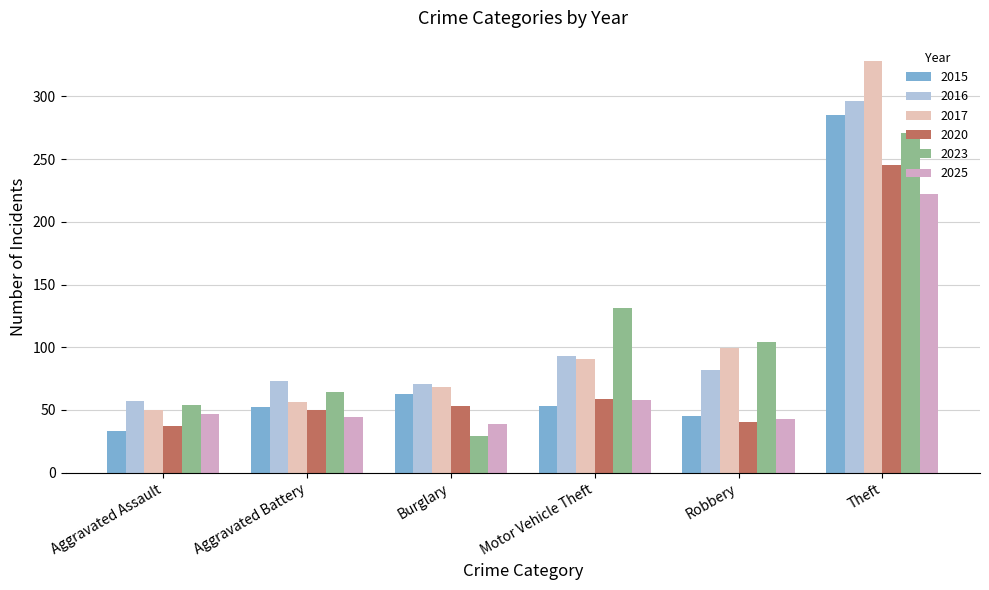

What is the greatest value displayed?

328